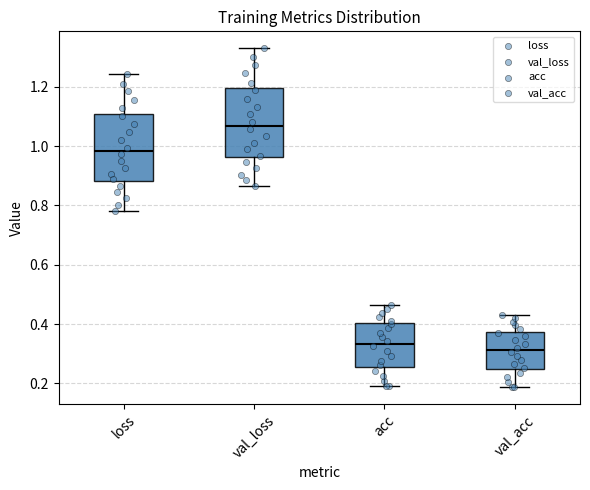

Reading left to right, read every box against the y-axis: the position of its median line, the range the box covers, and the ends of its whiskers. The values are not printed on the chart, so give them approximately, as read against the axis.

loss: median 0.98, box 0.88 to 1.10, whiskers 0.78 to 1.24
val_loss: median 1.06, box 0.96 to 1.20, whiskers 0.86 to 1.34
acc: median 0.34, box 0.26 to 0.40, whiskers 0.18 to 0.46
val_acc: median 0.32, box 0.24 to 0.38, whiskers 0.18 to 0.44